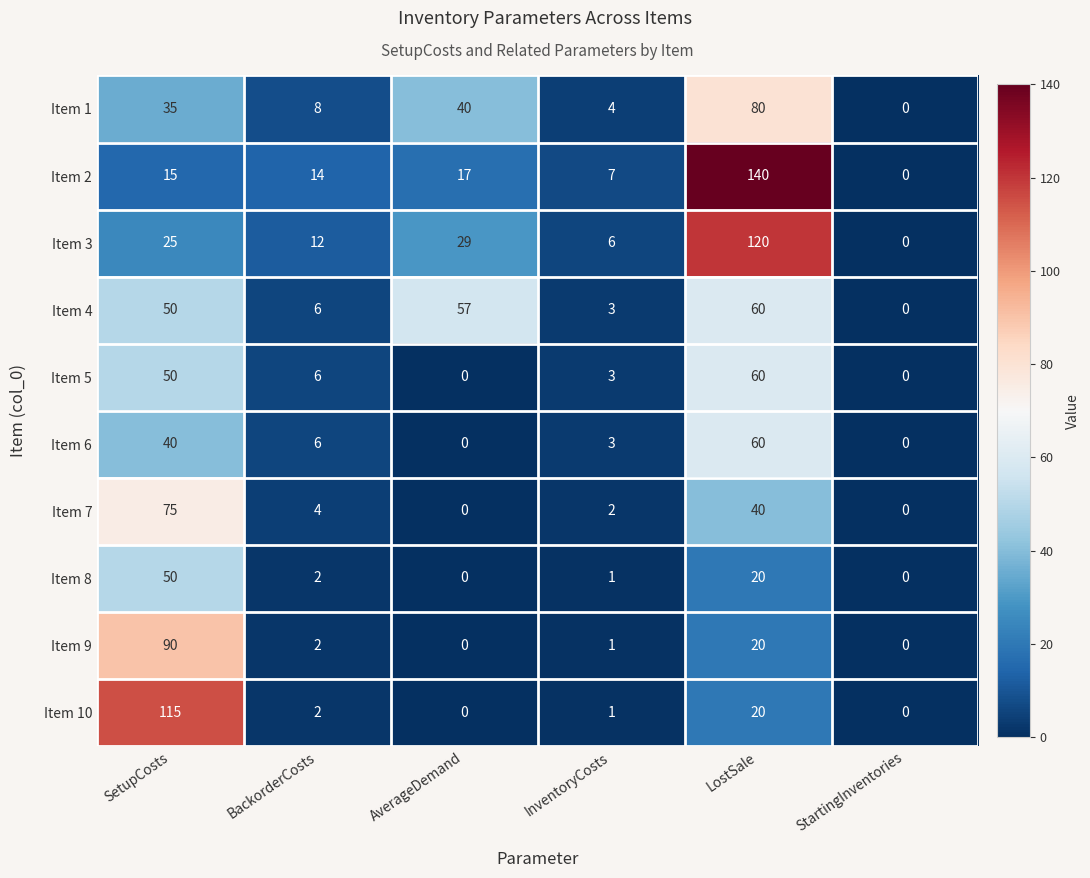

Where is Item 1 nearest to the value 40?

AverageDemand